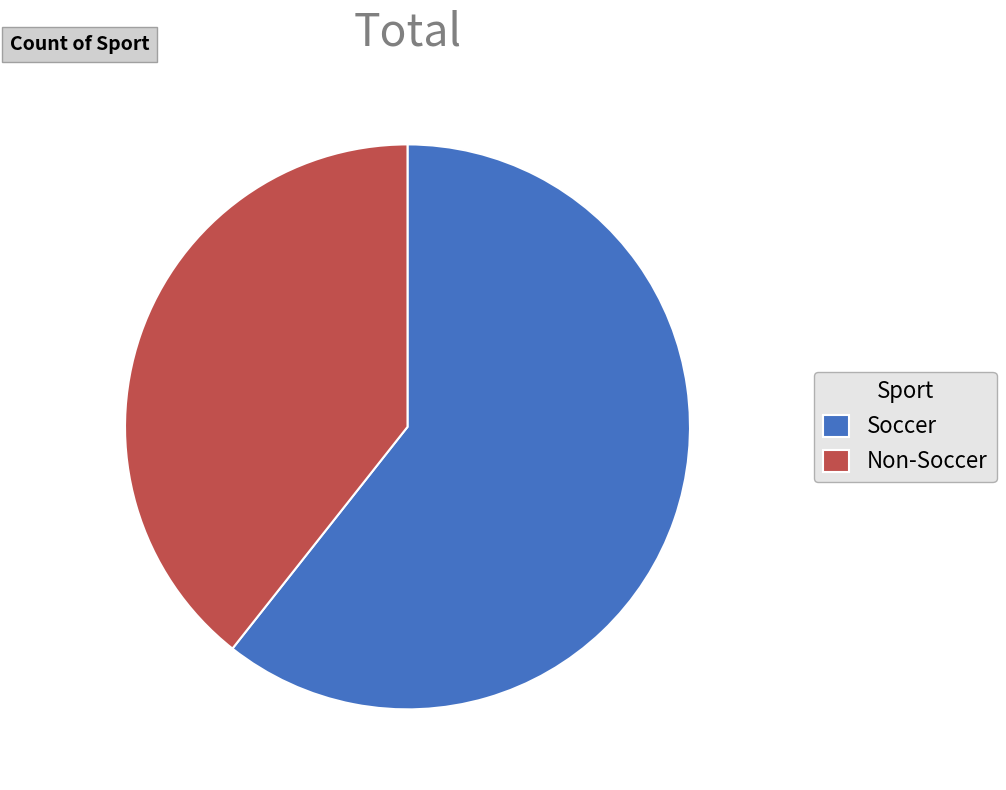

Is there a majority slice in this chart?

Yes